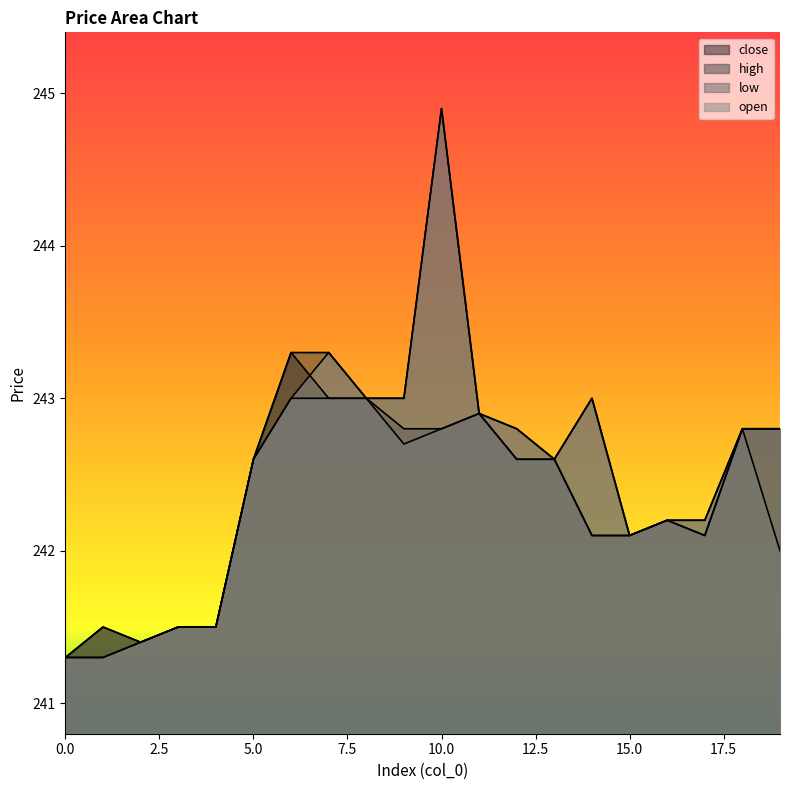

What is the total value across all series at 5?

970.4